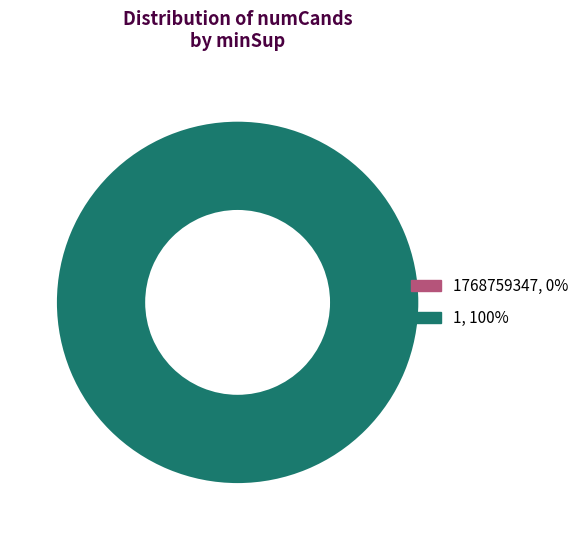

How many segments does this pie chart have?

2